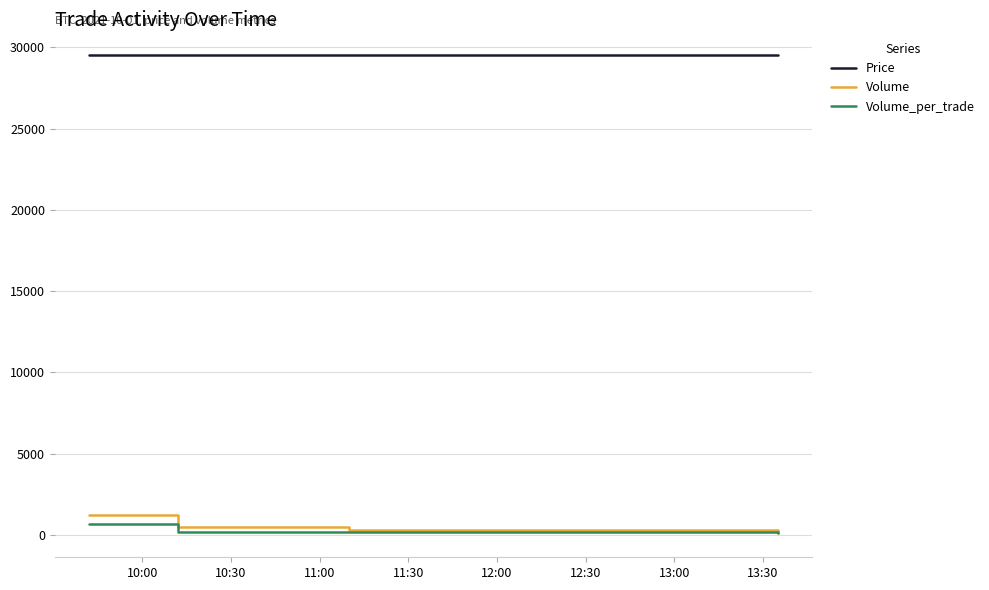

What is the sum of all Volume values?

2100